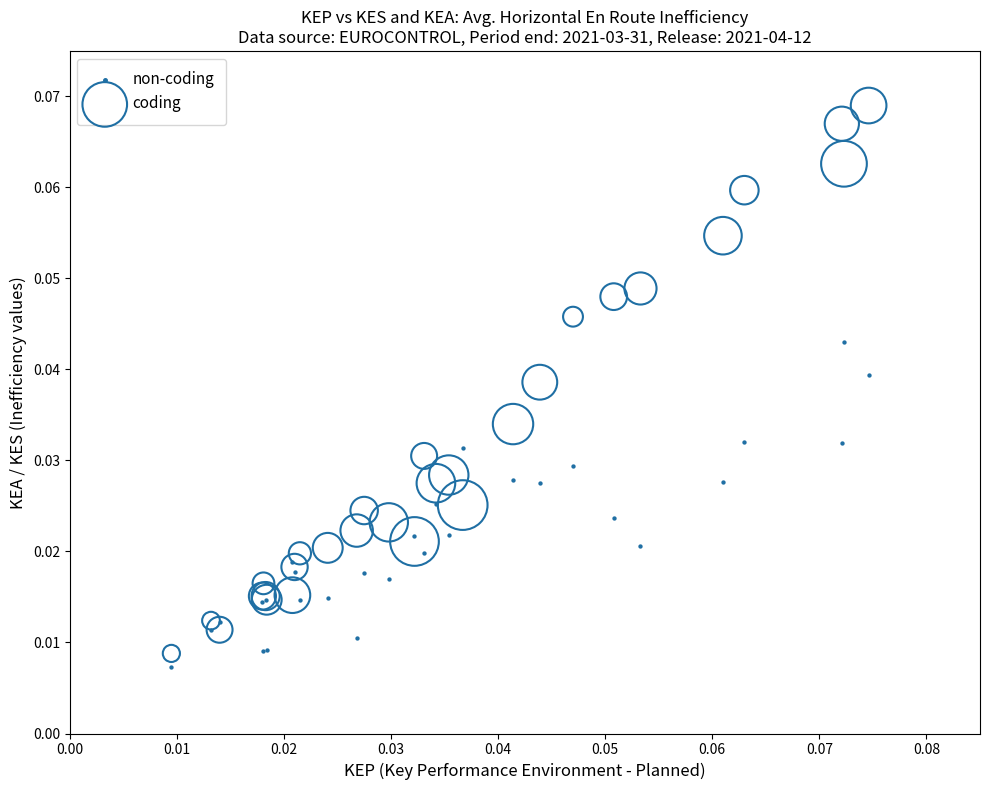

What are all the series names shown in the legend?

non-coding, coding